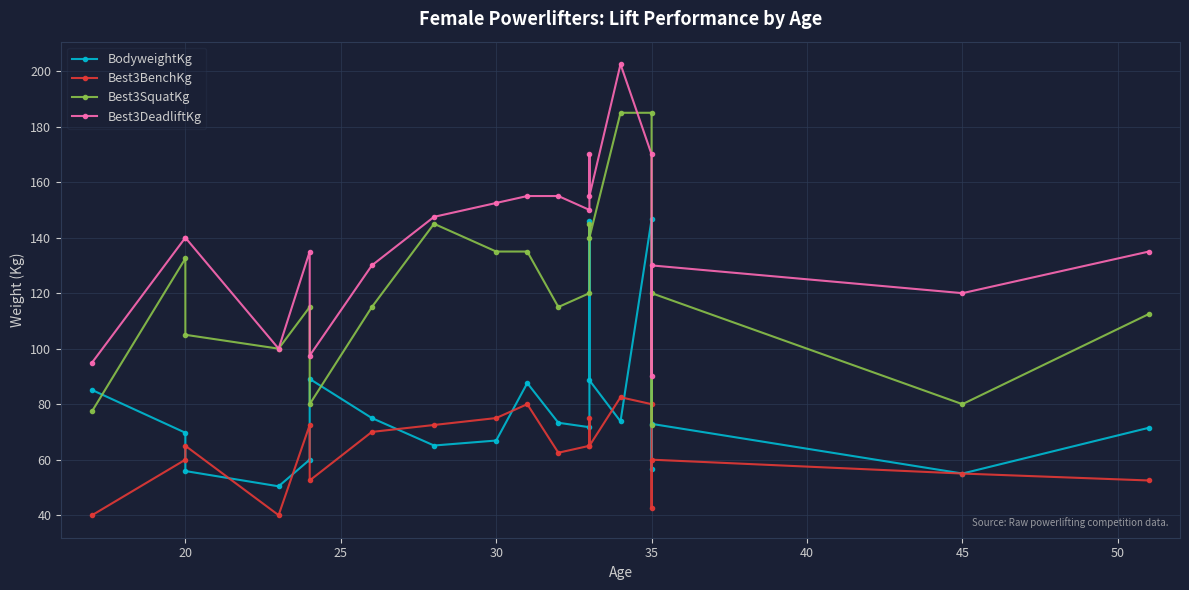

Is it true that BodyweightKg equals 38.9 at 35?

False